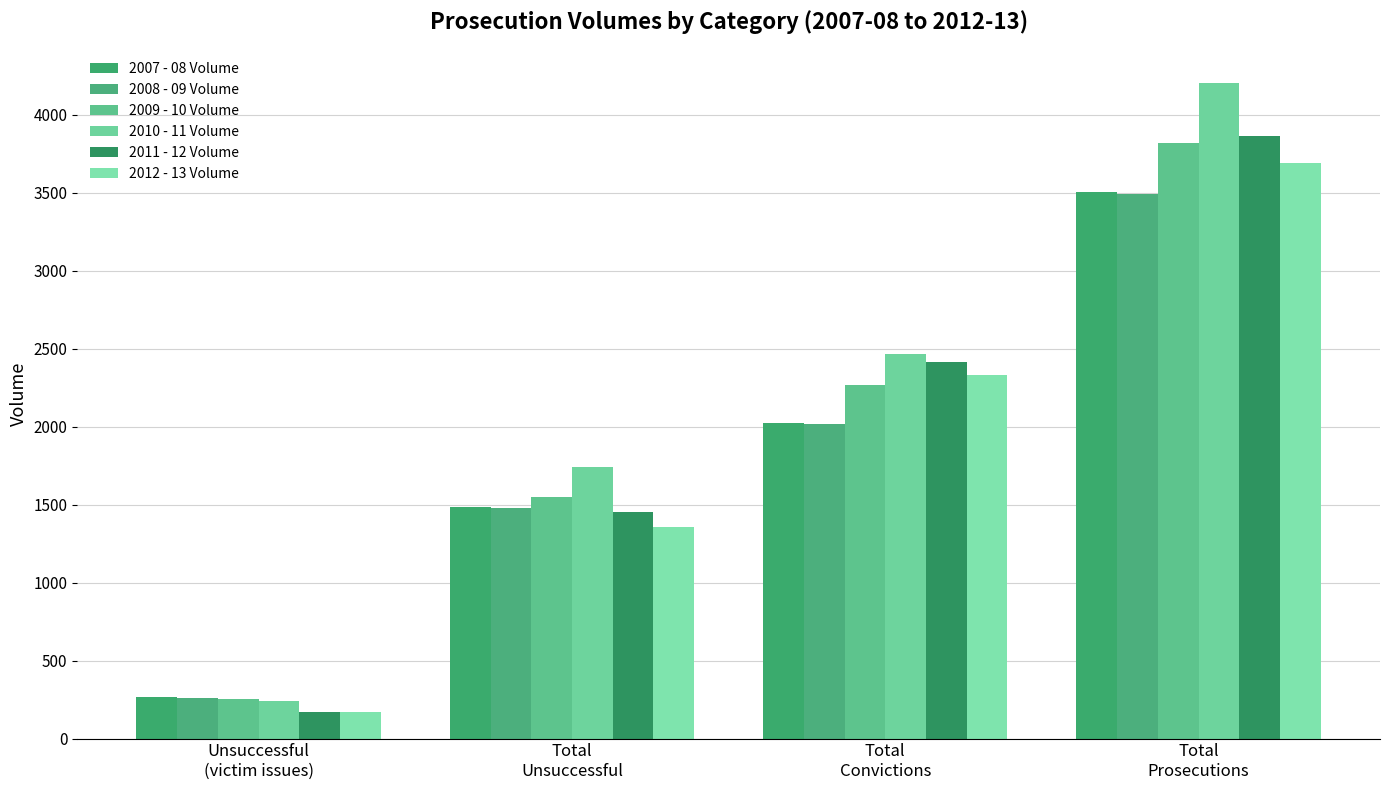

Reading left to right, list all the values displayed in this chart.

2007 - 08 Volume: Unsuccessful
(victim issues)=268	Total
Unsuccessful=1482	Total
Convictions=2021	Total
Prosecutions=3503
2008 - 09 Volume: Unsuccessful
(victim issues)=258	Total
Unsuccessful=1477	Total
Convictions=2018	Total
Prosecutions=3495
2009 - 10 Volume: Unsuccessful
(victim issues)=255	Total
Unsuccessful=1549	Total
Convictions=2270	Total
Prosecutions=3819
2010 - 11 Volume: Unsuccessful
(victim issues)=242	Total
Unsuccessful=1743	Total
Convictions=2465	Total
Prosecutions=4208
2011 - 12 Volume: Unsuccessful
(victim issues)=171	Total
Unsuccessful=1450	Total
Convictions=2414	Total
Prosecutions=3864
2012 - 13 Volume: Unsuccessful
(victim issues)=170	Total
Unsuccessful=1359	Total
Convictions=2333	Total
Prosecutions=3692